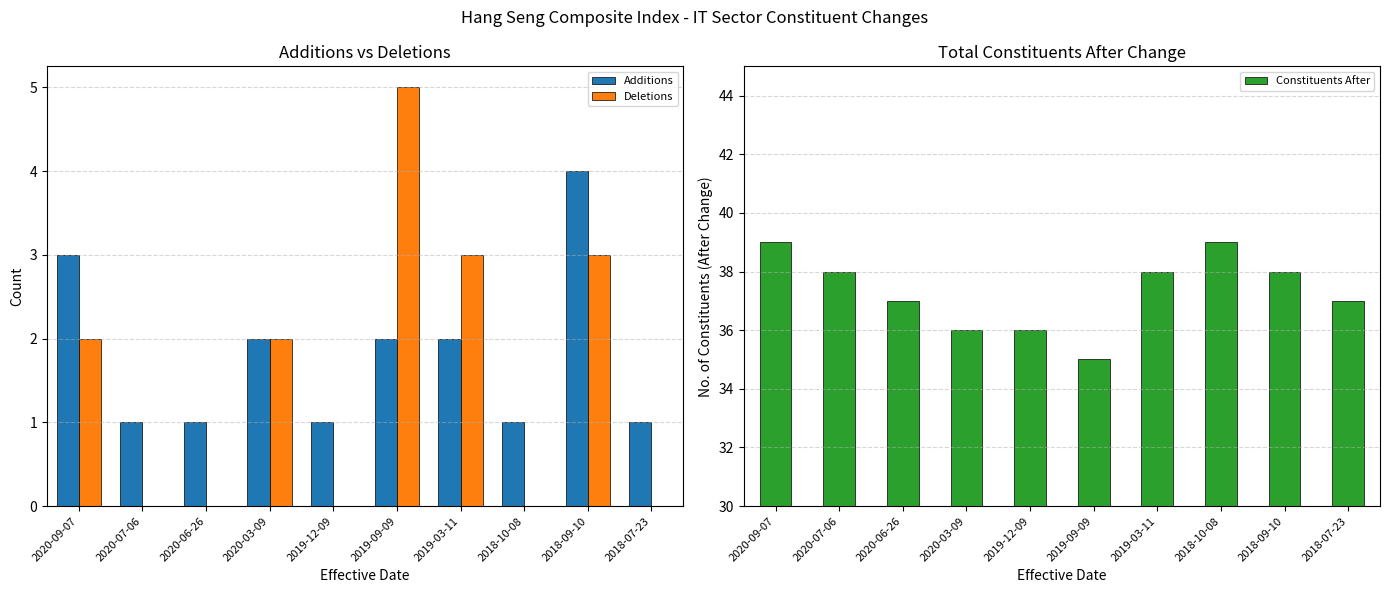

What is the minimum value for Additions?

1